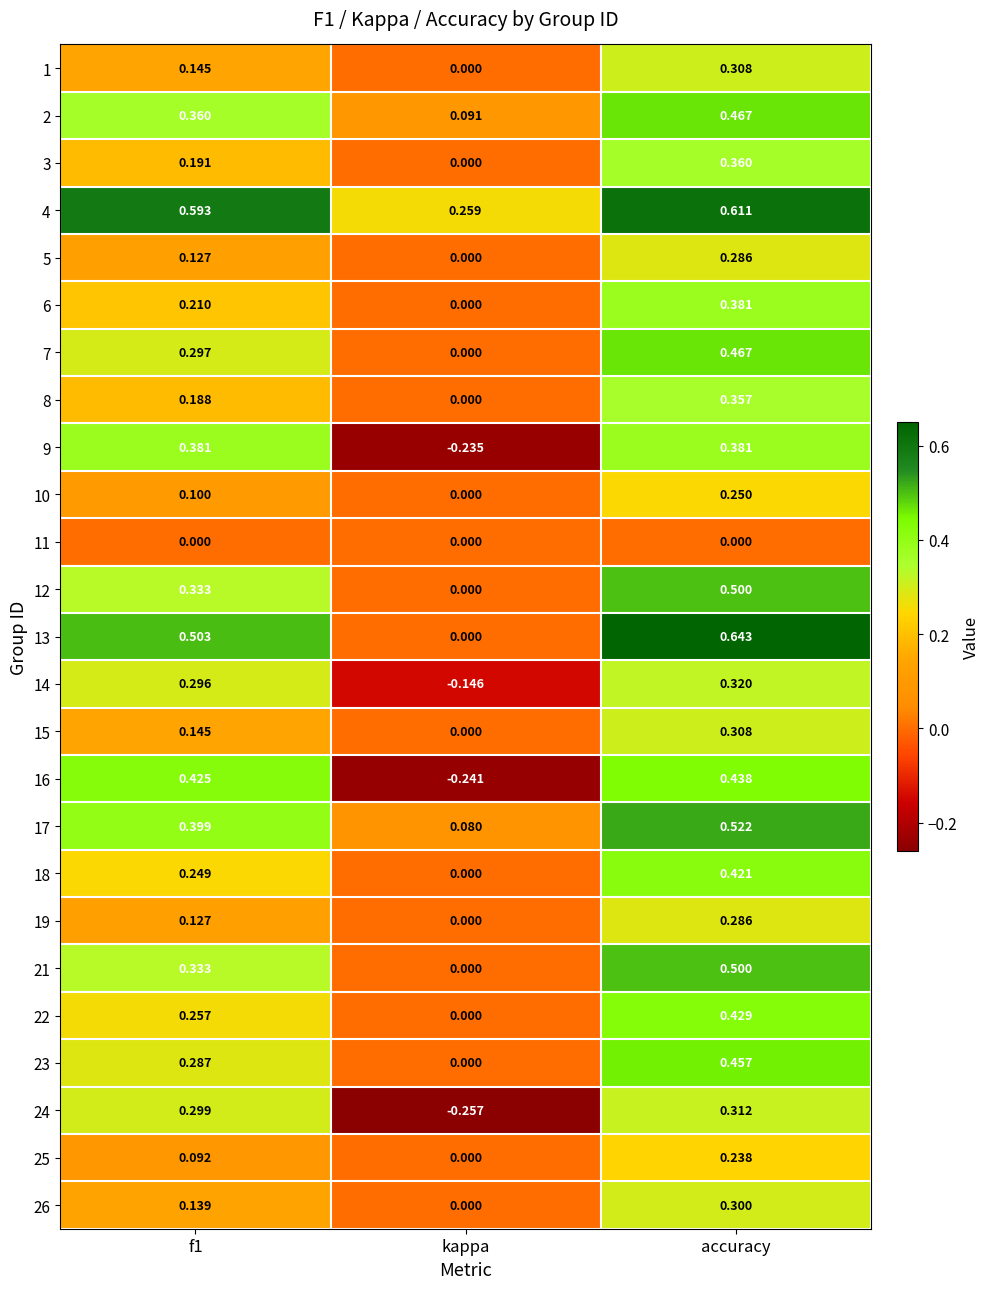

At which label is 8 closest to 0?

kappa